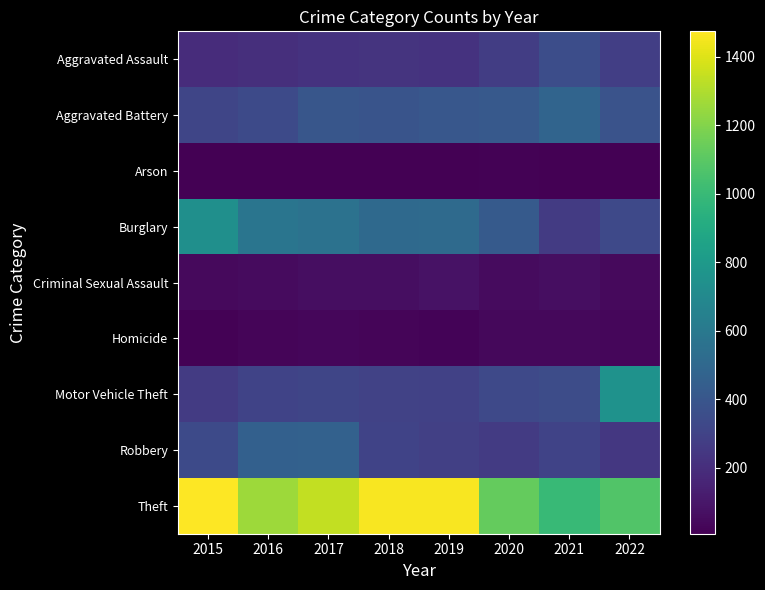

Which category has the lowest value across all series?

2016